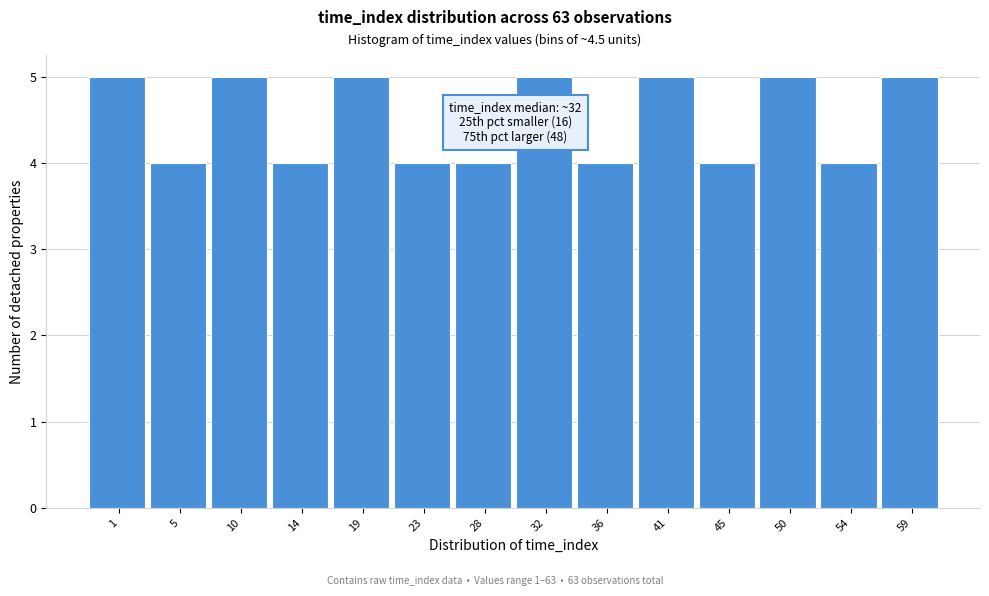

Reading left to right, extract all data points from this chart.

5	4	5	4	5	4	4	5	4	5	4	5	4	5